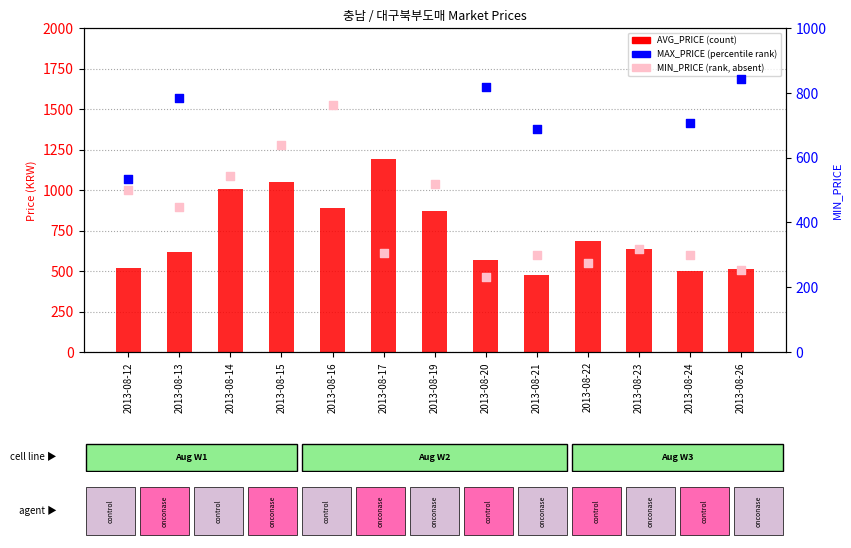

At how many categories does at least one series exceed 783?

9